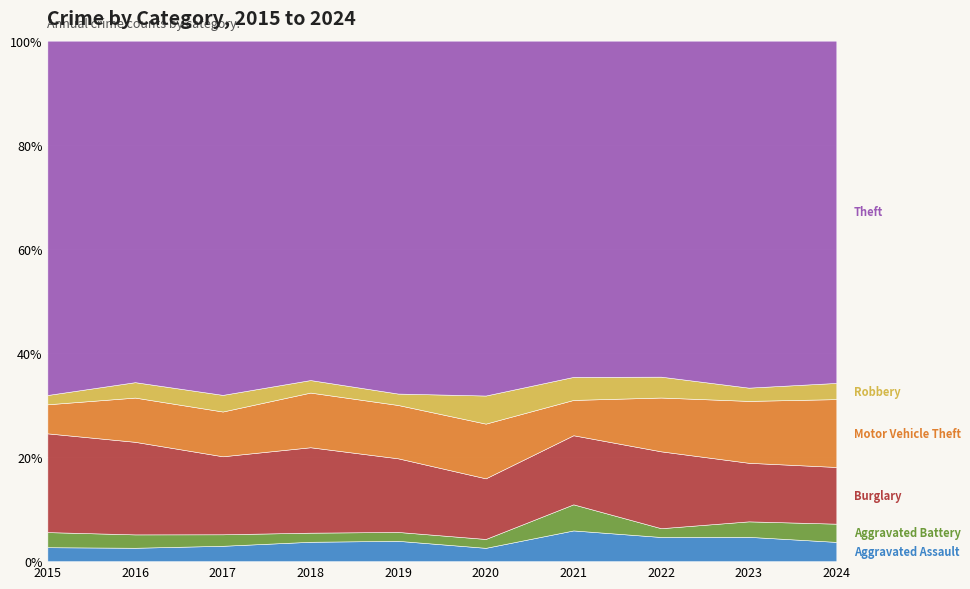

At which label does Aggravated Assault first exceed 17?

2021